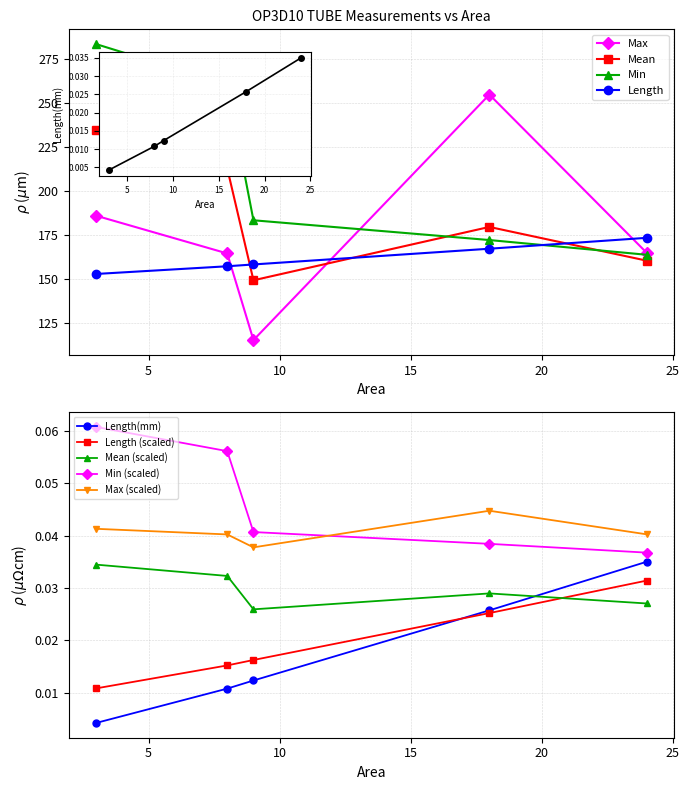

How many values in the Max series exceed 164?

4